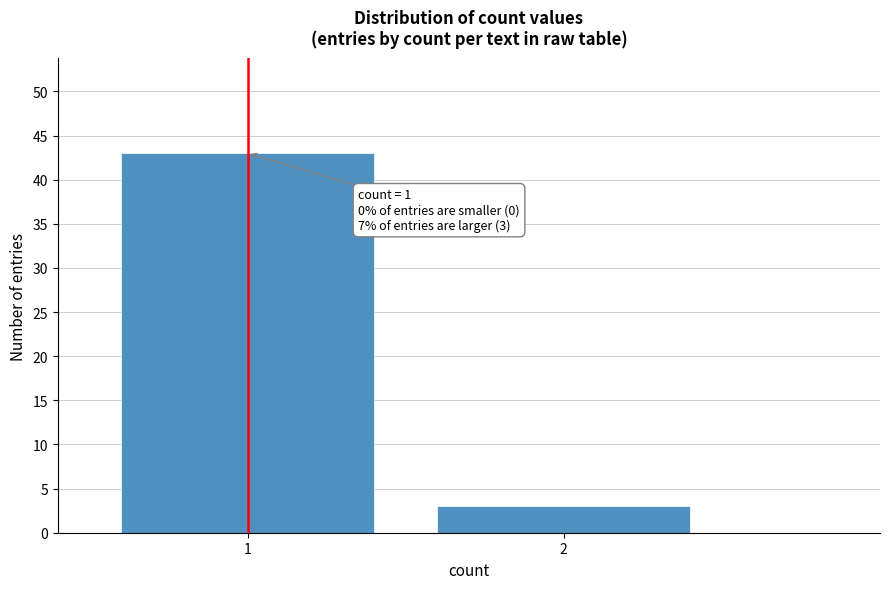

Reading left to right, extract all data points from this chart.

43	3